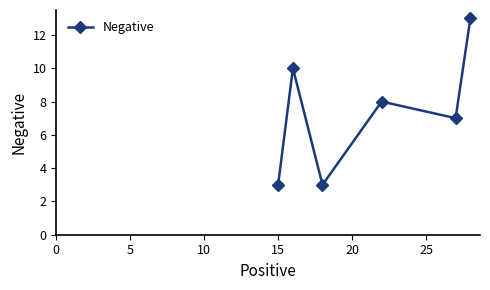

What is the difference between the maximum and minimum values?

10